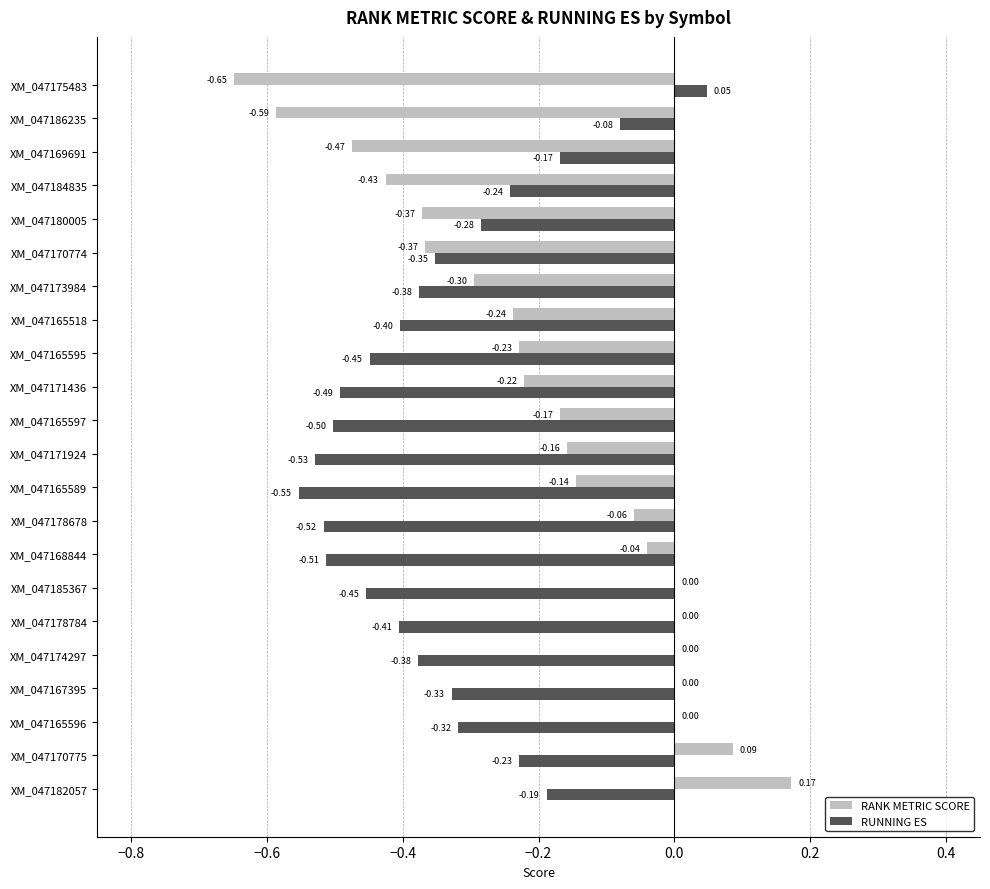

At which category is the sum across all series the highest?

XM_047182057